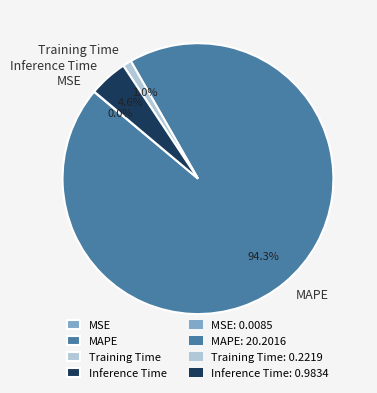

Combined, do MAPE and Training Time account for over 50%?

Yes